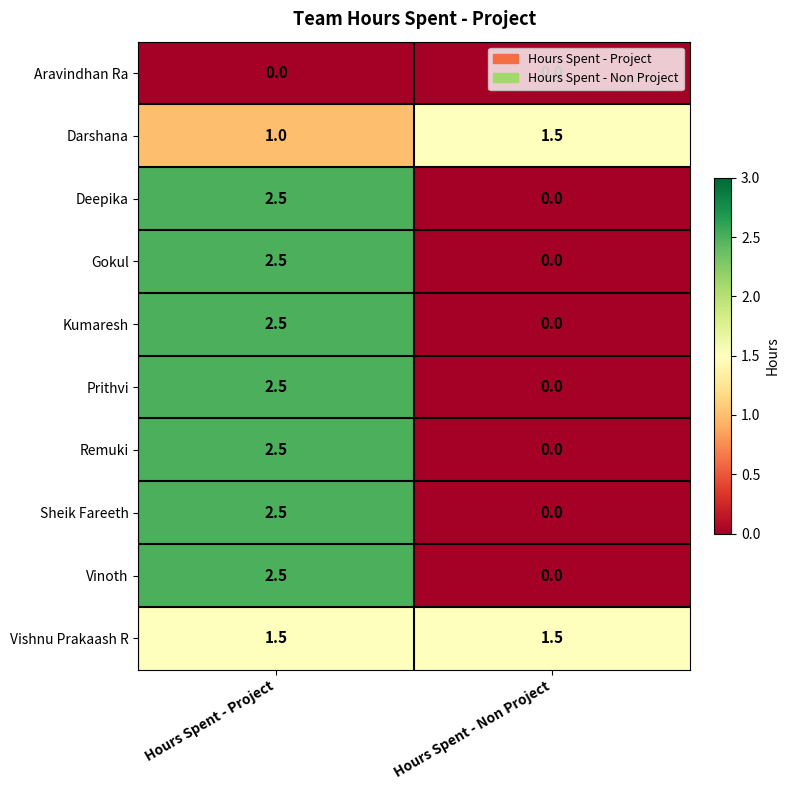

Where does the Kumaresh series first go above 2?

Hours Spent - Project